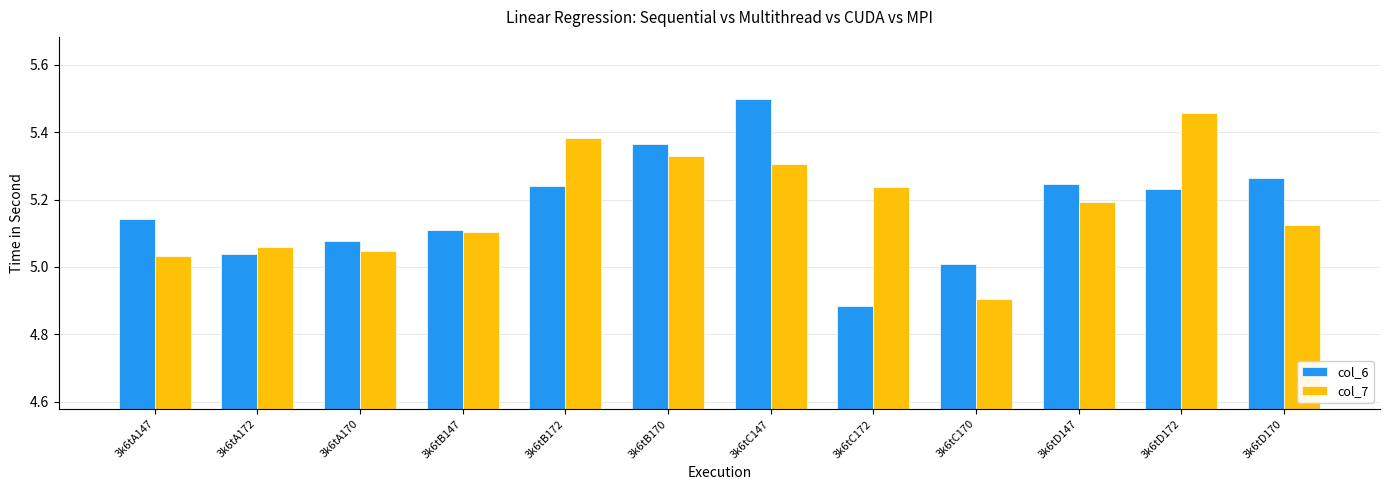

At 3k6tC170, list the series in order from smallest to largest.

col_7, col_6